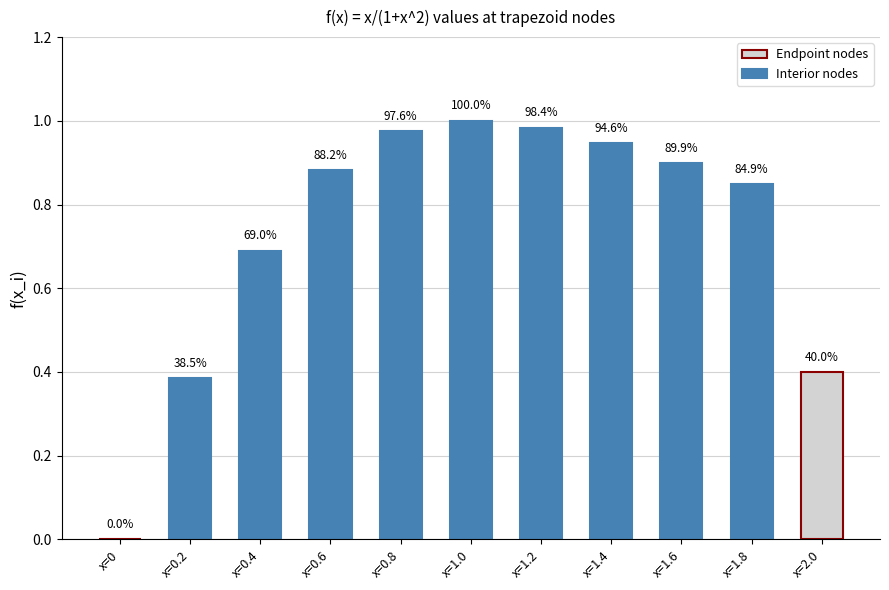

At which category does the chart reach its peak across all series?

x=1.0